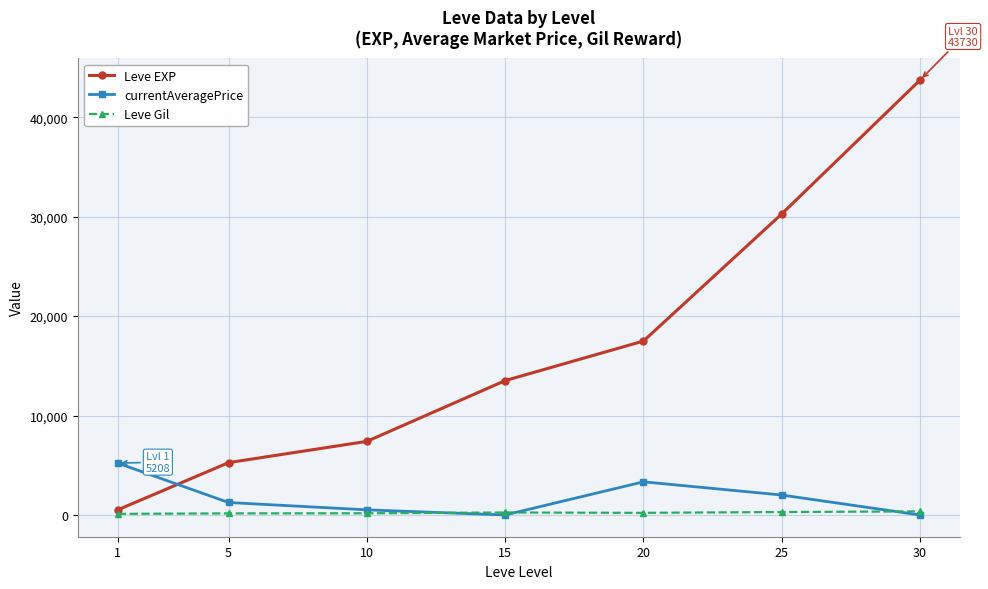

What is the spread (max minus min) of values at 25?

29972.7